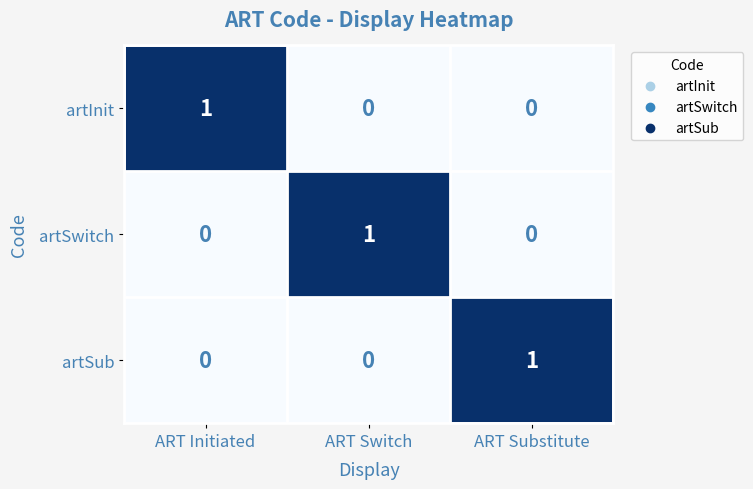

Count the number of categories in the chart.

3